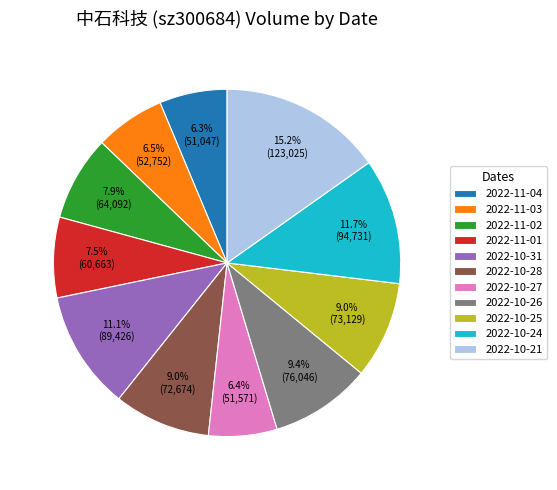

What is the ratio of the value at 2022-11-01 to the value at 2022-10-31?

0.7